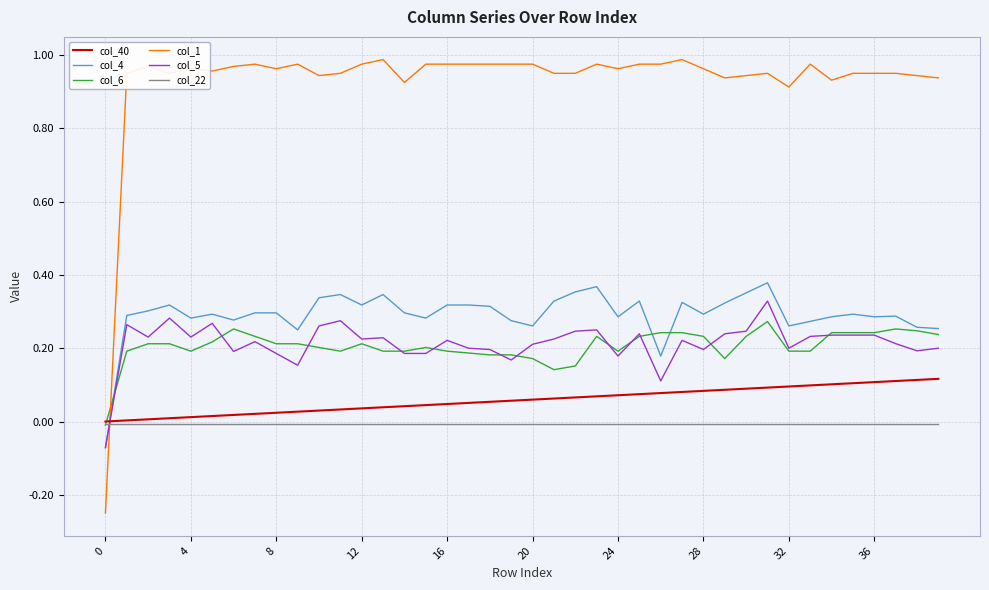

After their last crossing, which series has the higher values: col_1 or col_4?

col_1